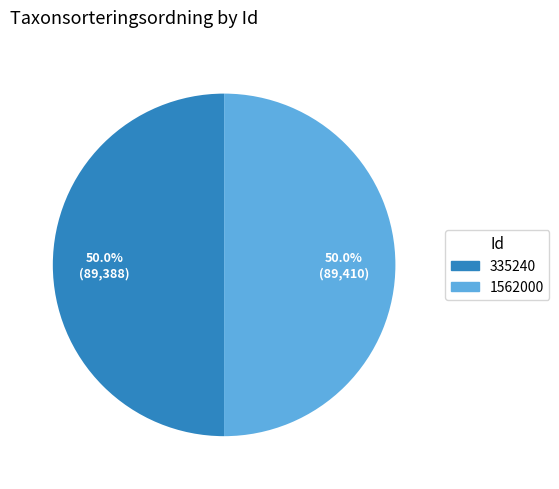

To the nearest percent, what percentage of the pie is 335240?

50%